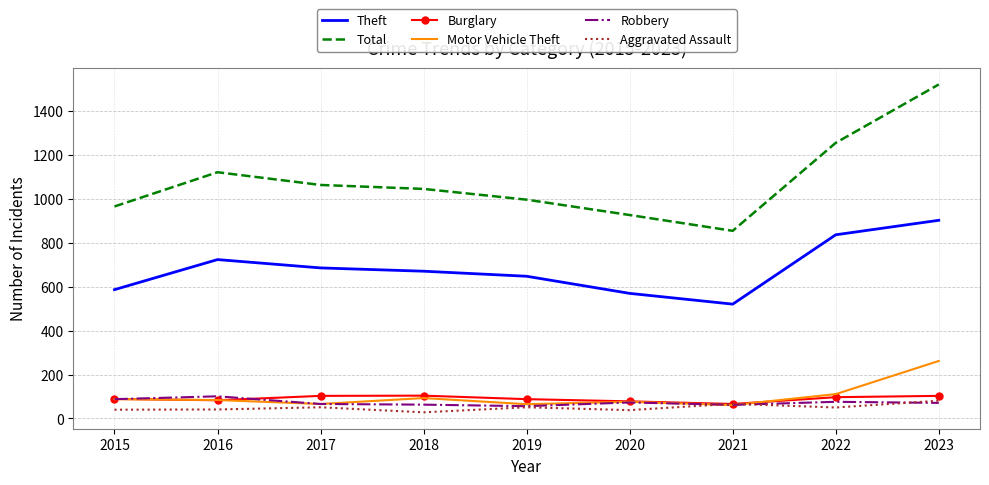

What is the difference between the highest and lowest values at 2022?

1206